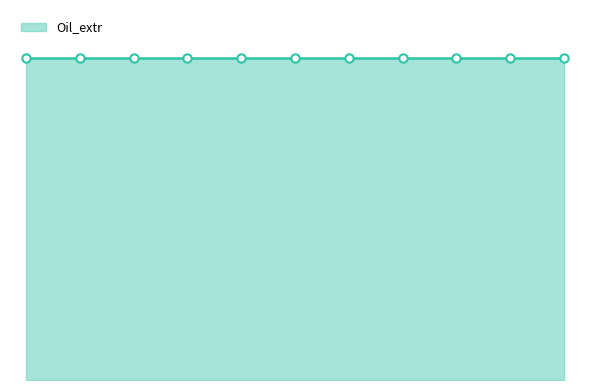

What is the maximum value shown in the chart?

1.0